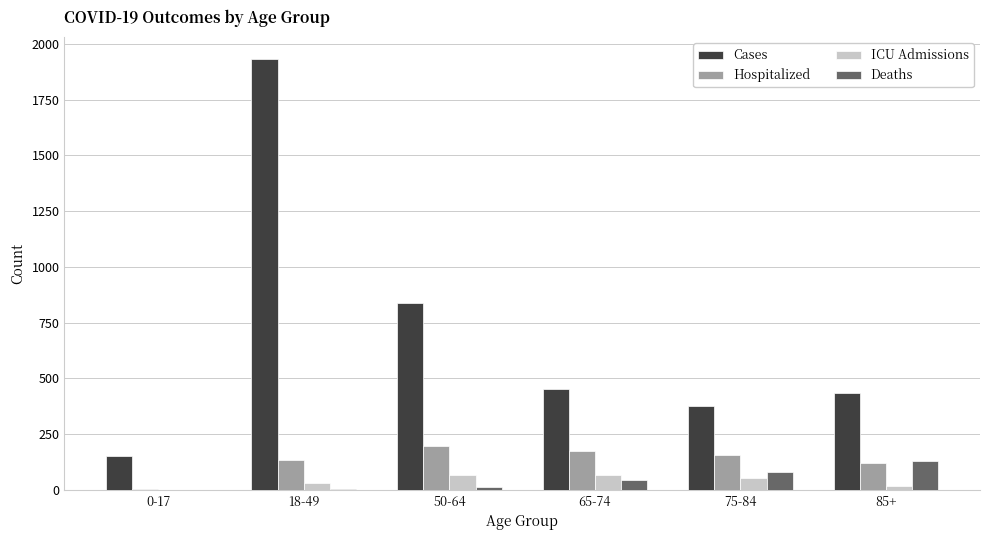

Which series has the largest total across all categories?

Cases